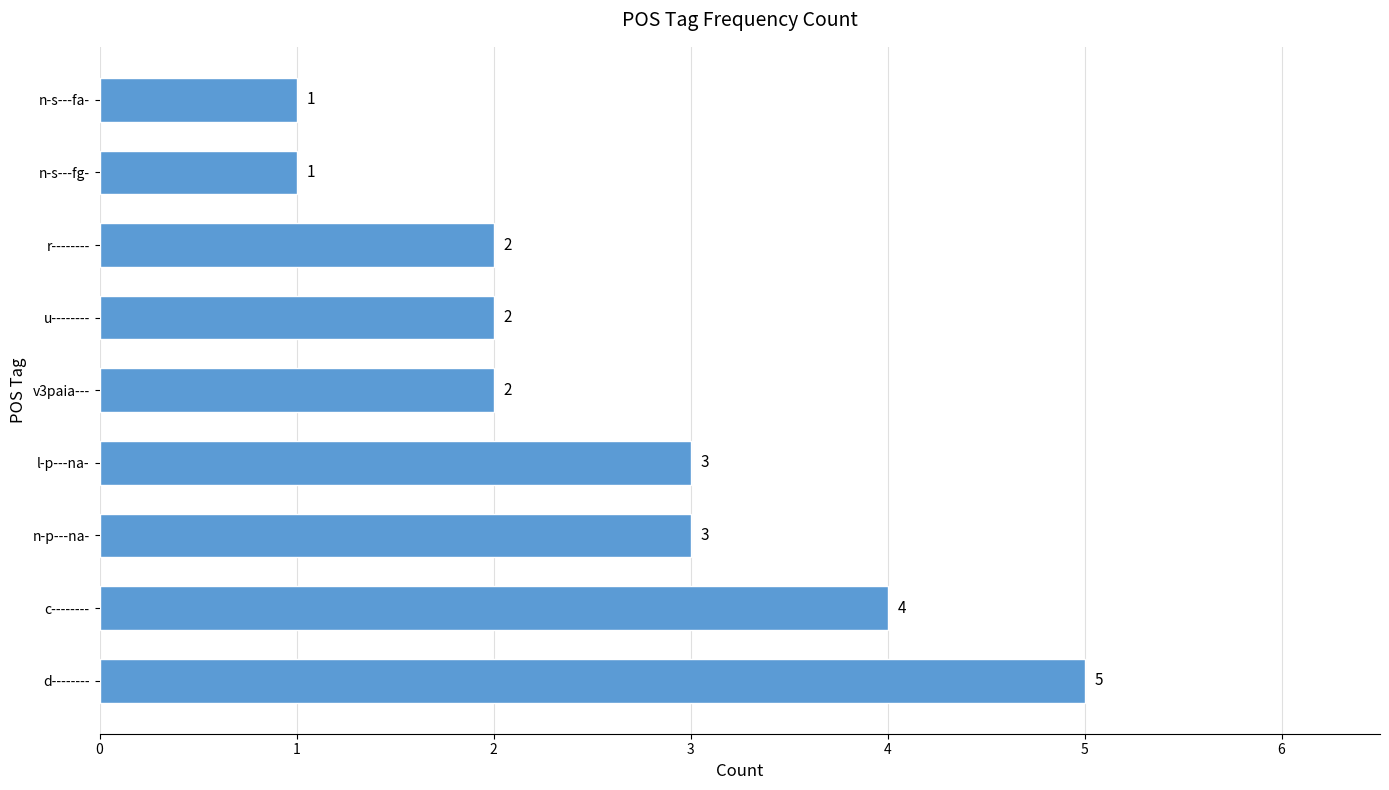

True or false: the data shows 4 at c--------.

True